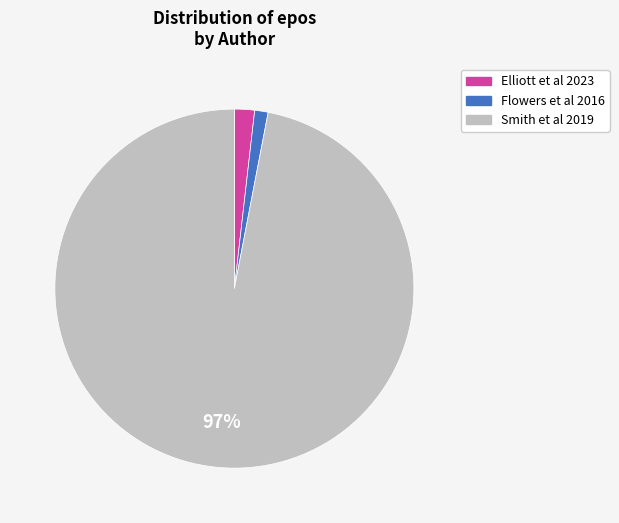

Which category accounts for the majority?

Smith et al 2019